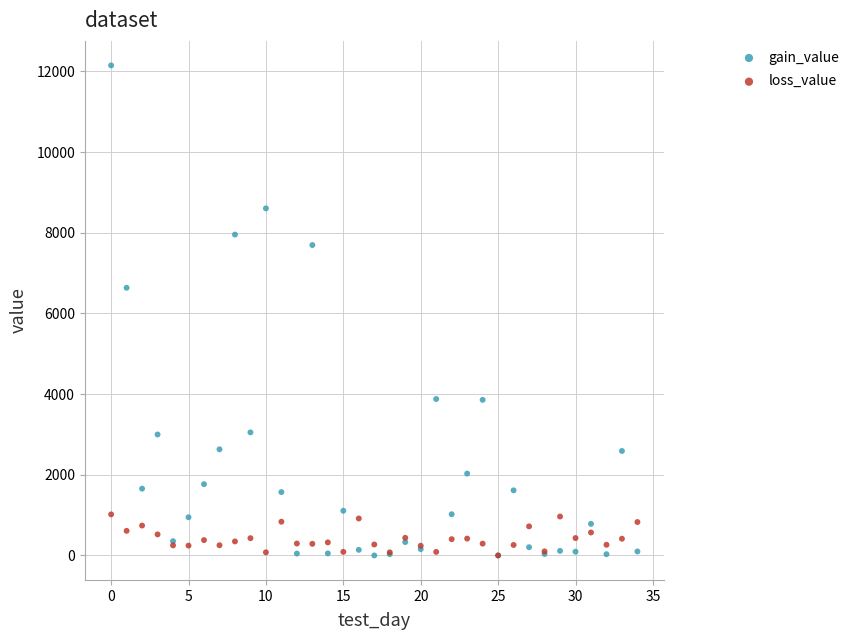

In the gain_value series, what Y value is closest to 6075?

6636.7